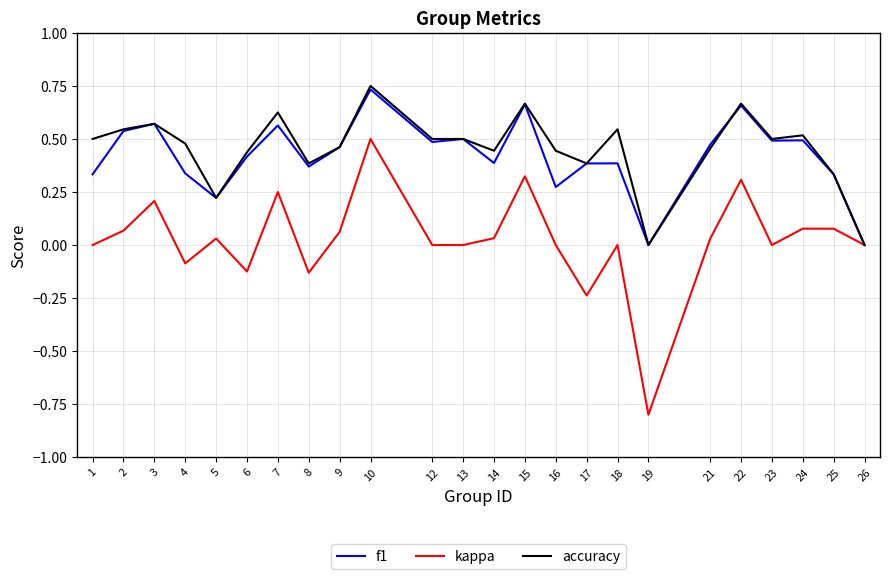

How many categories are shown in the chart?

24